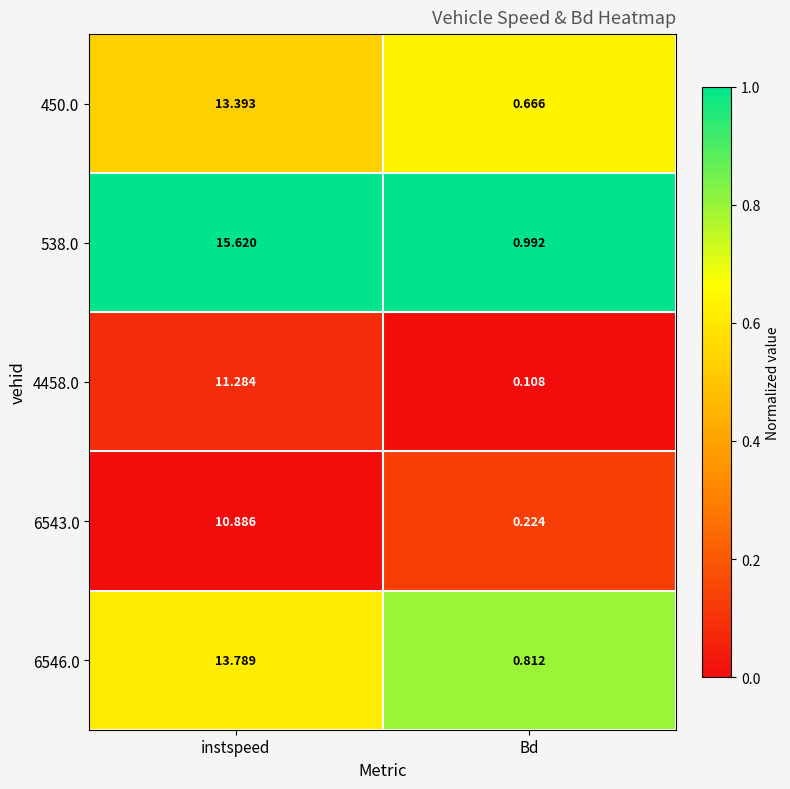

Rank the series at instspeed from highest to lowest value.

538.0, 6546.0, 450.0, 4458.0, 6543.0